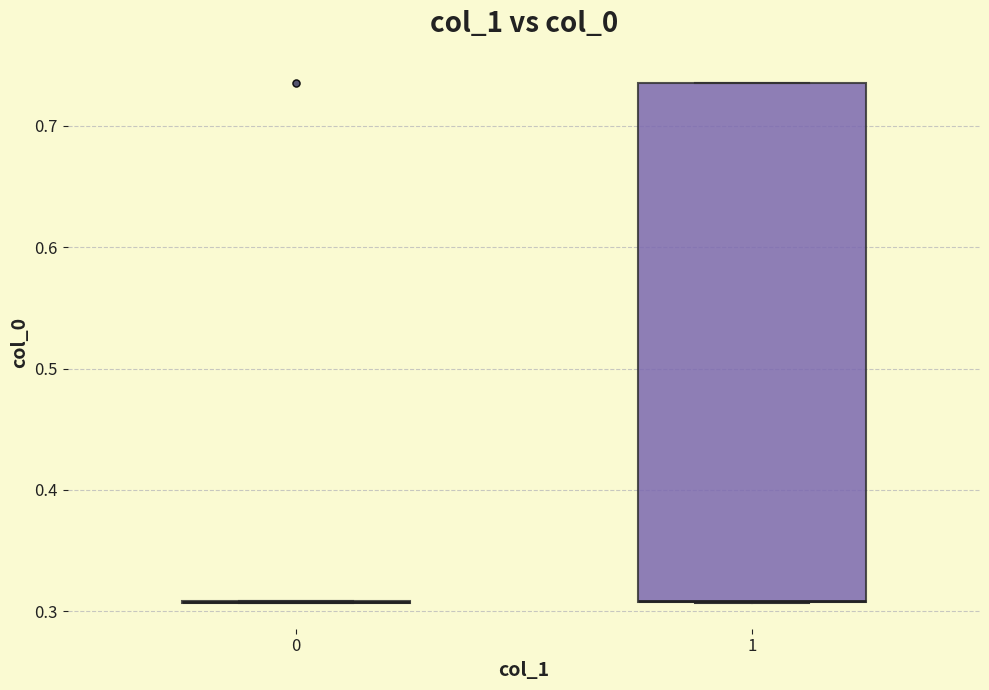

Reading left to right, transcribe this box plot: for each box, give where its median line is, the range the box spans, and where its two whiskers end, as read against the y-axis. The values are not printed on the chart, so give them approximately, as read against the axis.

0: box collapsed to a line at 0.31, whiskers 0.31 to 0.31
1: median 0.31 (drawn on the box's lower edge), box 0.31 to 0.74, whiskers 0.31 to 0.74